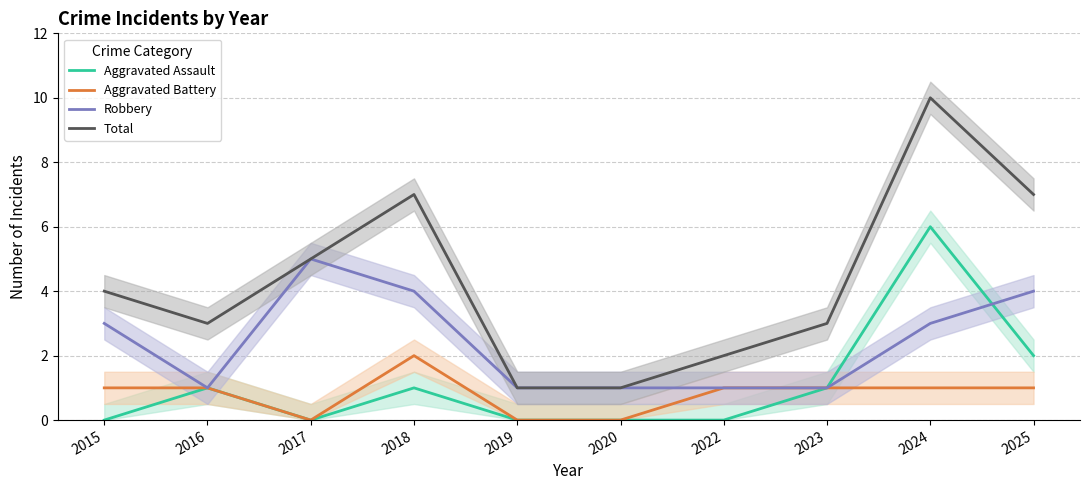

Count the Robbery values in the range 1 to 4.

9